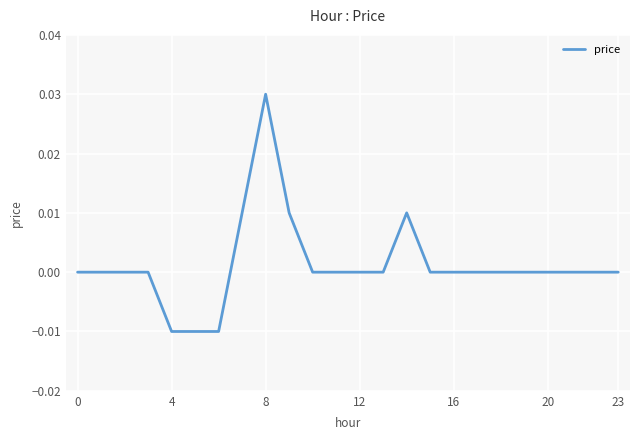

Does the chart have visible grid lines?

Yes